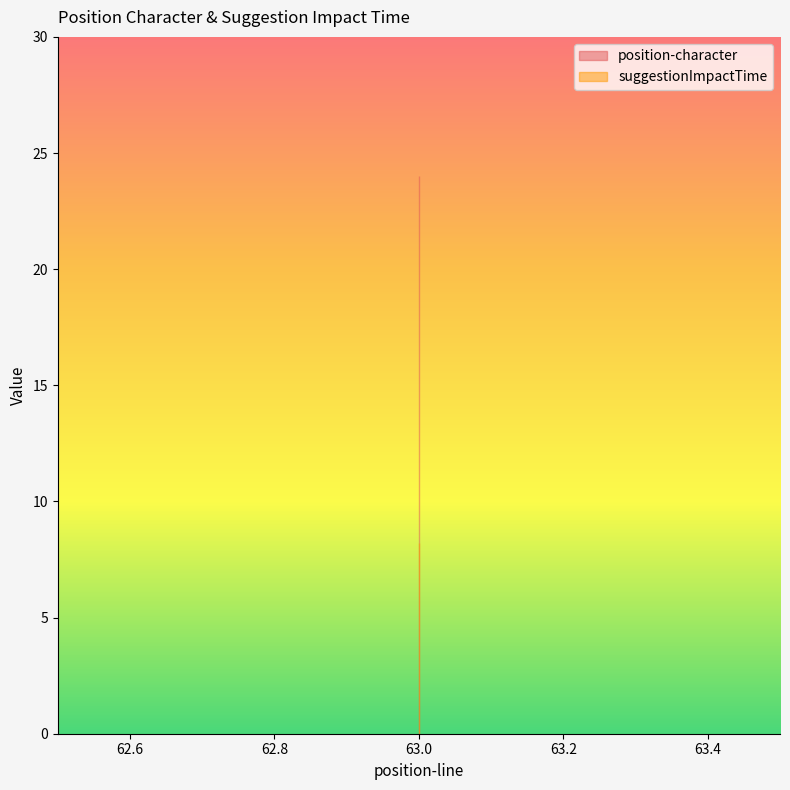

What are all the series names shown in the legend?

position-character, suggestionImpactTime